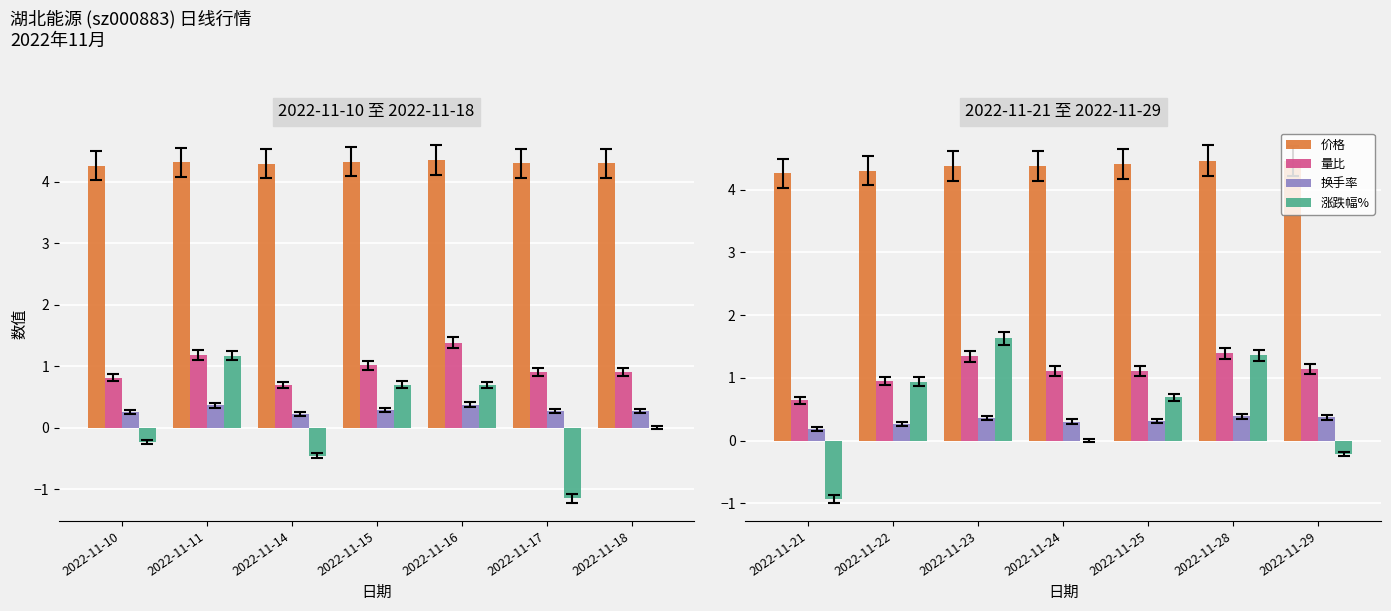

What is the minimum value for 量比?

0.6